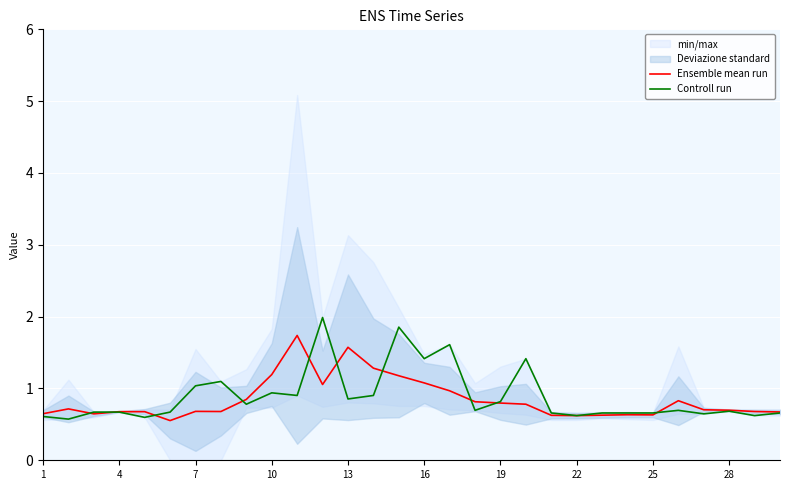

What is the highest value of the Controll run series?

2.0